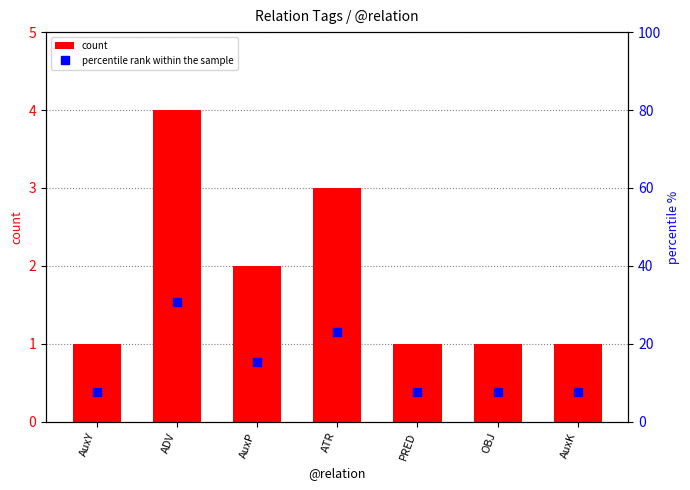

Is the value of count at ATR greater than the value of percentile rank within the sample at AuxP?

No